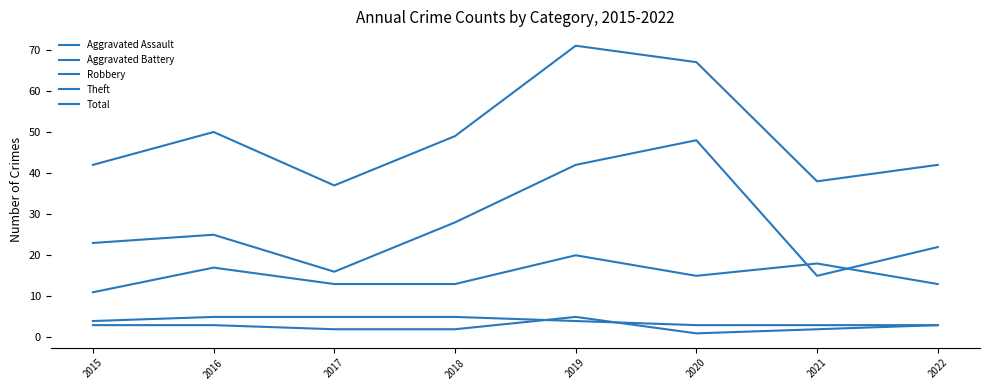

True or false: Total has a value of 51 at 2017.

False